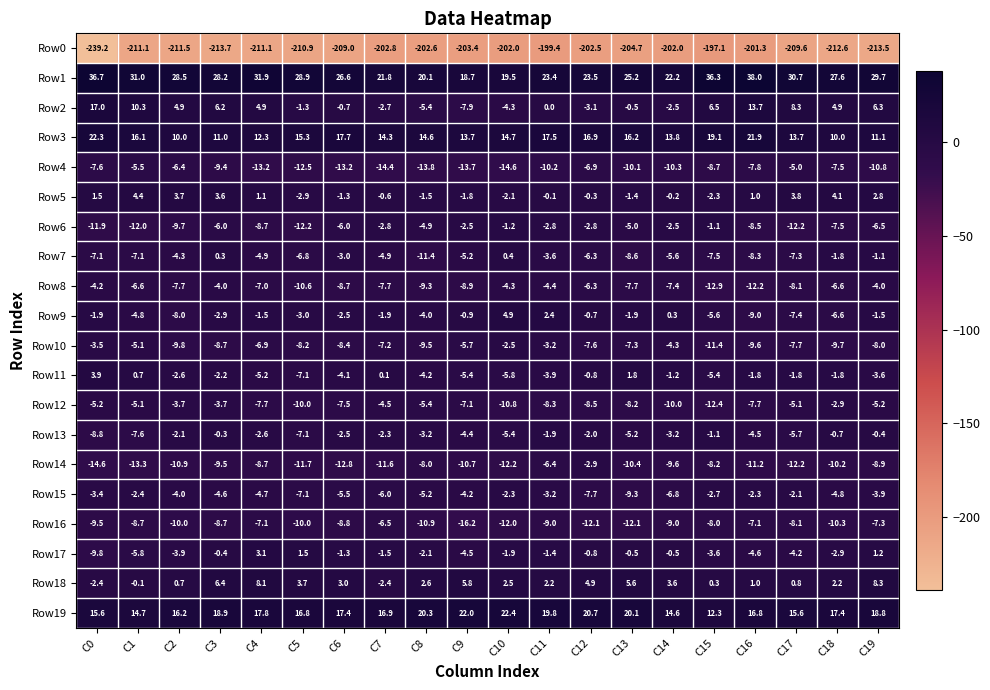

Which series has the largest total across all categories?

Row1